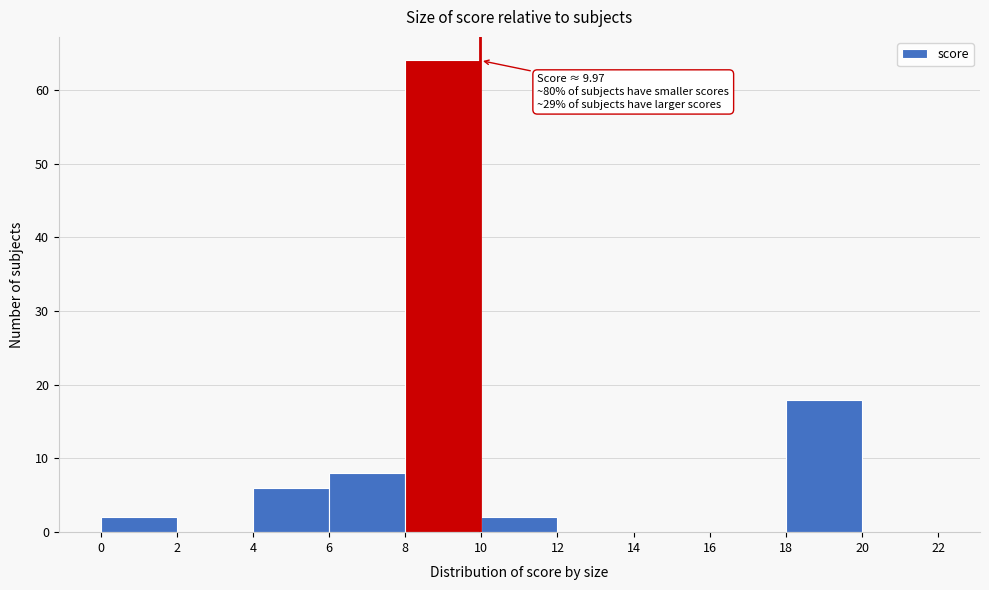

Which range on the x-axis has the tallest bar?

8 to 10